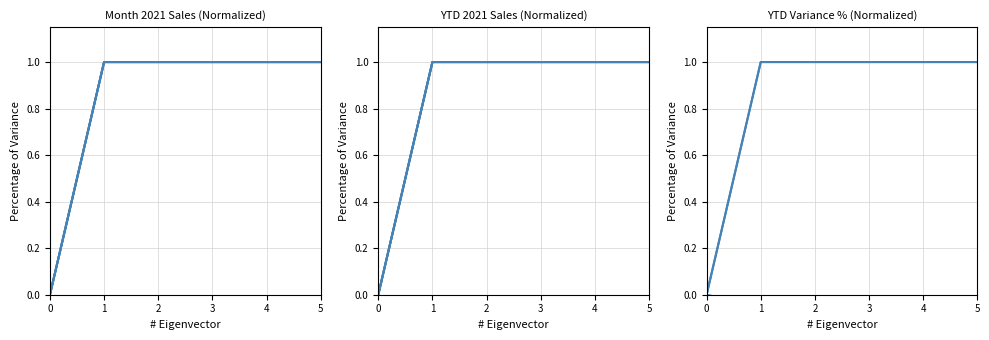

True or false: Alfa Romeo has a value of -0.1 at 1.

False